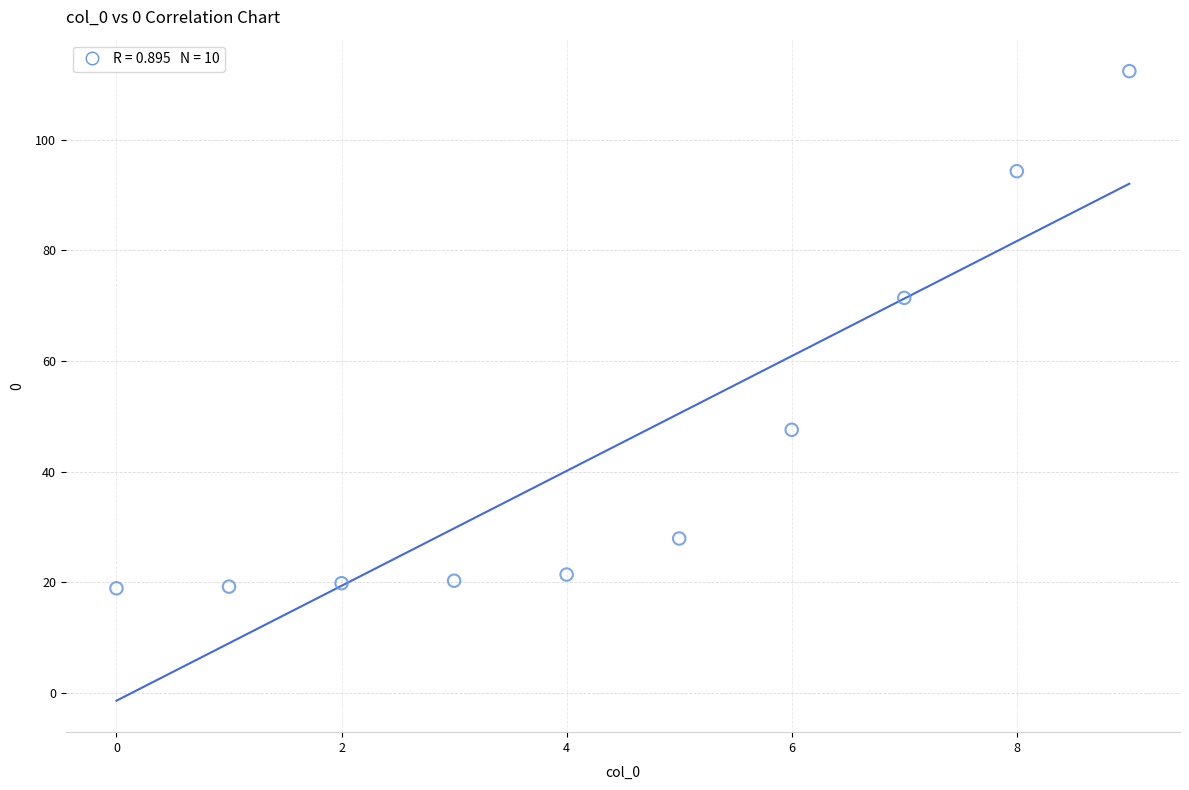

What is the average Y value?

45.3